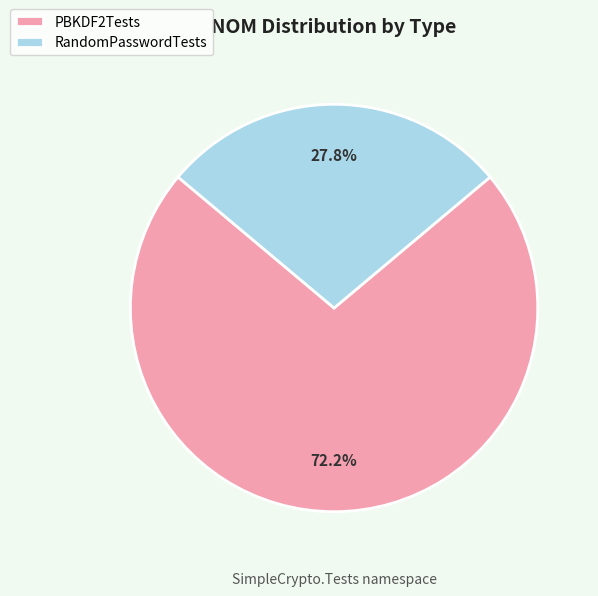

What is the ratio of the value at RandomPasswordTests to the value at PBKDF2Tests?

0.4